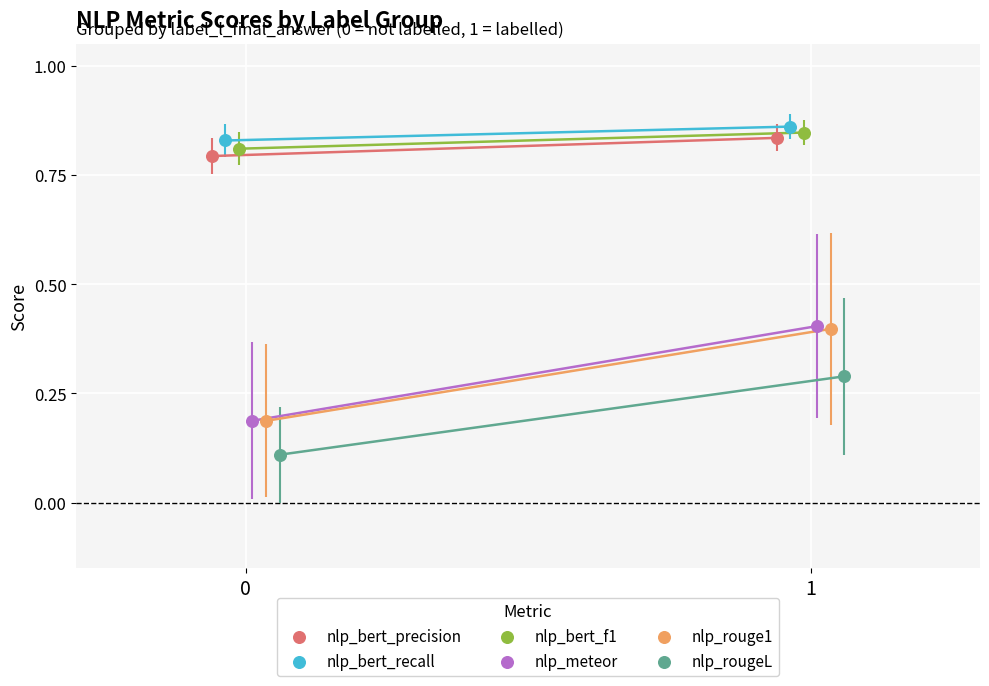

Which series has the largest Y range (max minus min)?

nlp_meteor